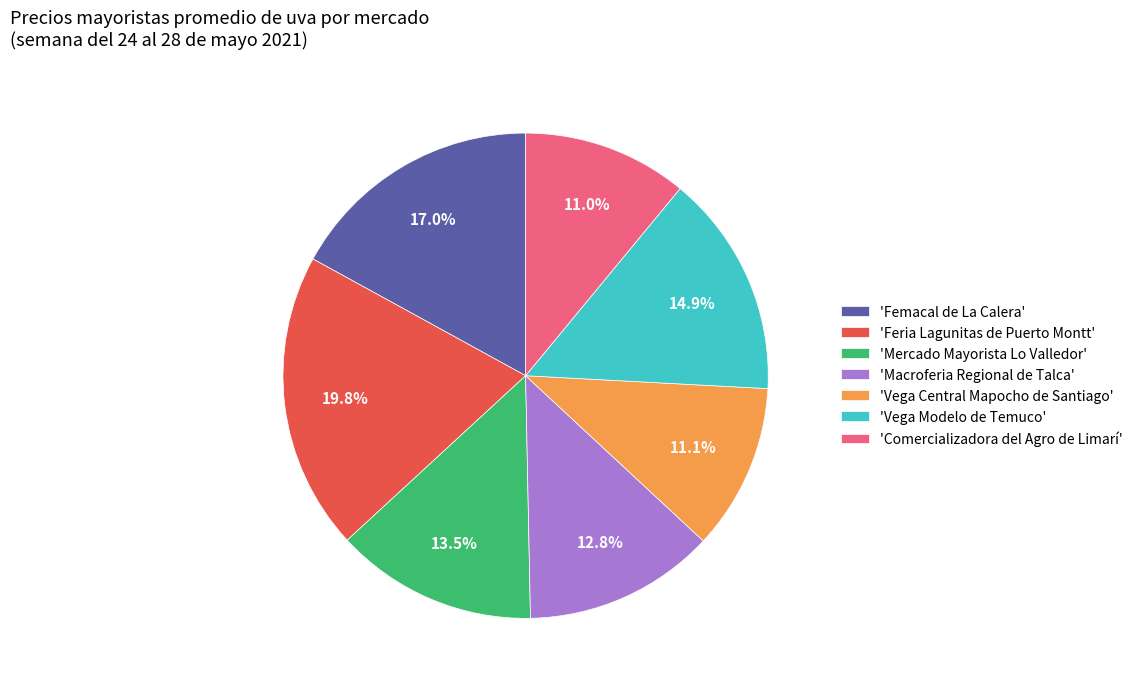

Approximately how many times larger is the value at 'Macroferia Regional de Talca' compared to 'Mercado Mayorista Lo Valledor'?

0.9